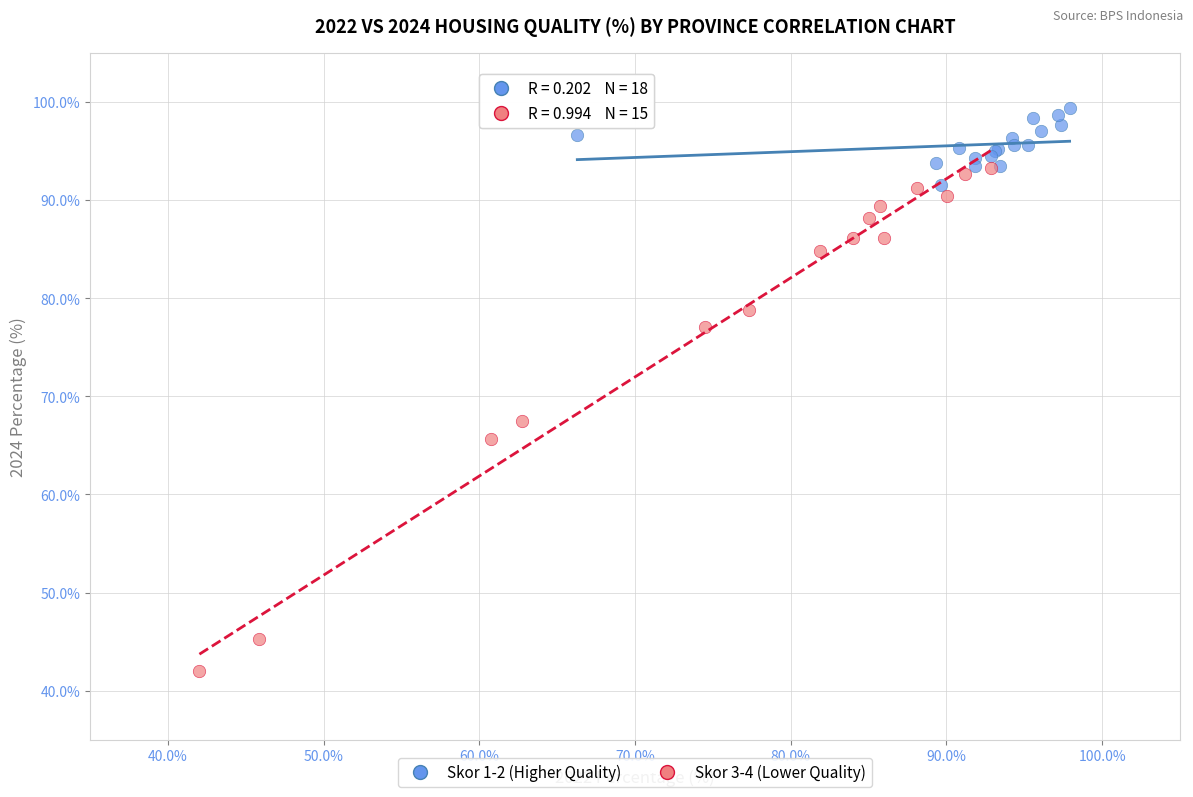

Which series has the widest spread of Y values?

Skor 3-4 (Lower Quality)